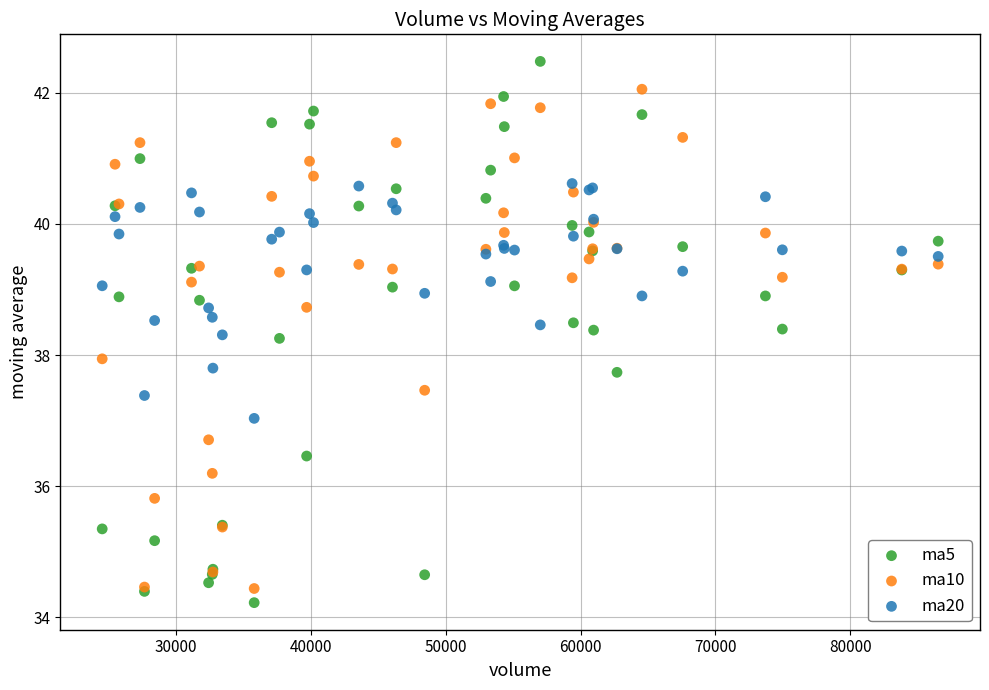

What is the X range (max minus min) for the scatter plot?

61996.2